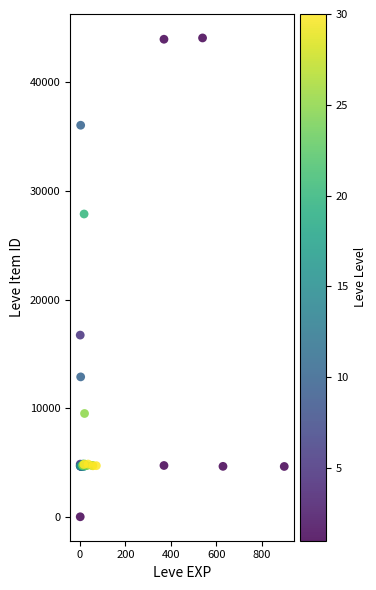

What Y value in the scatter plot is closest to 22050?

16734